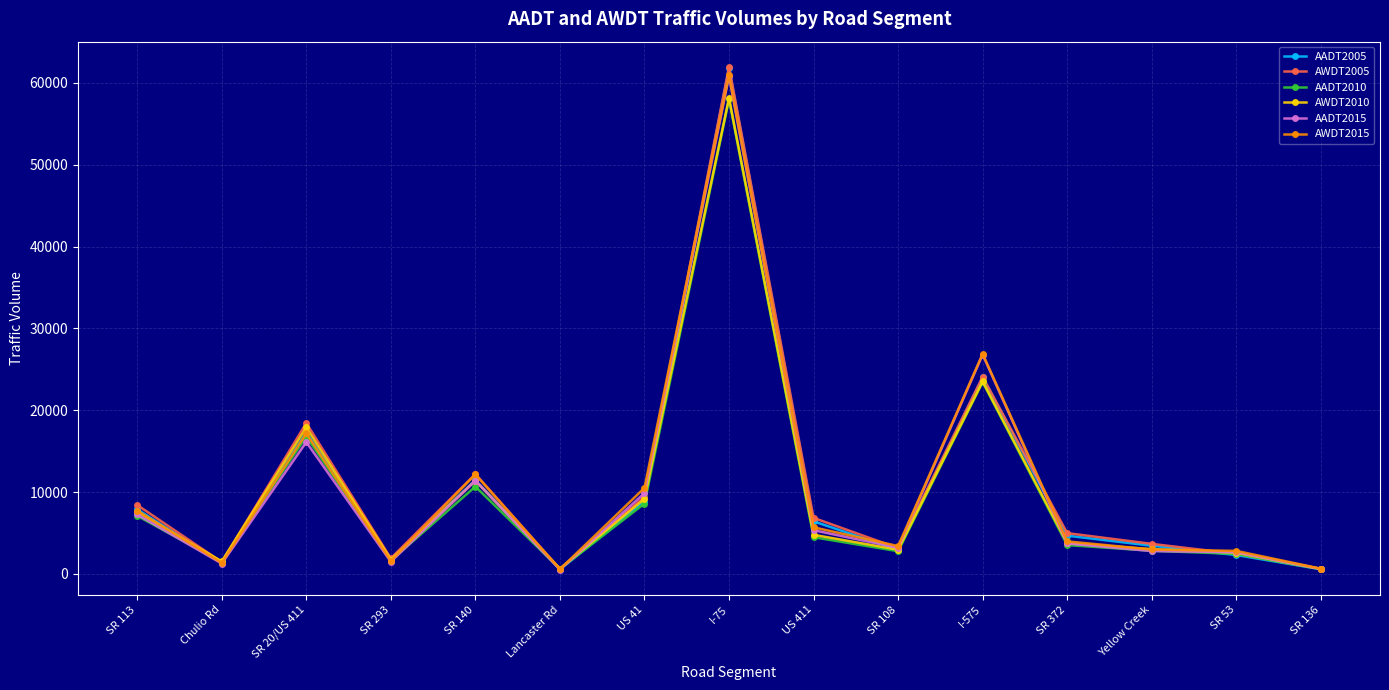

Which label corresponds to the largest value in the chart?

I-75